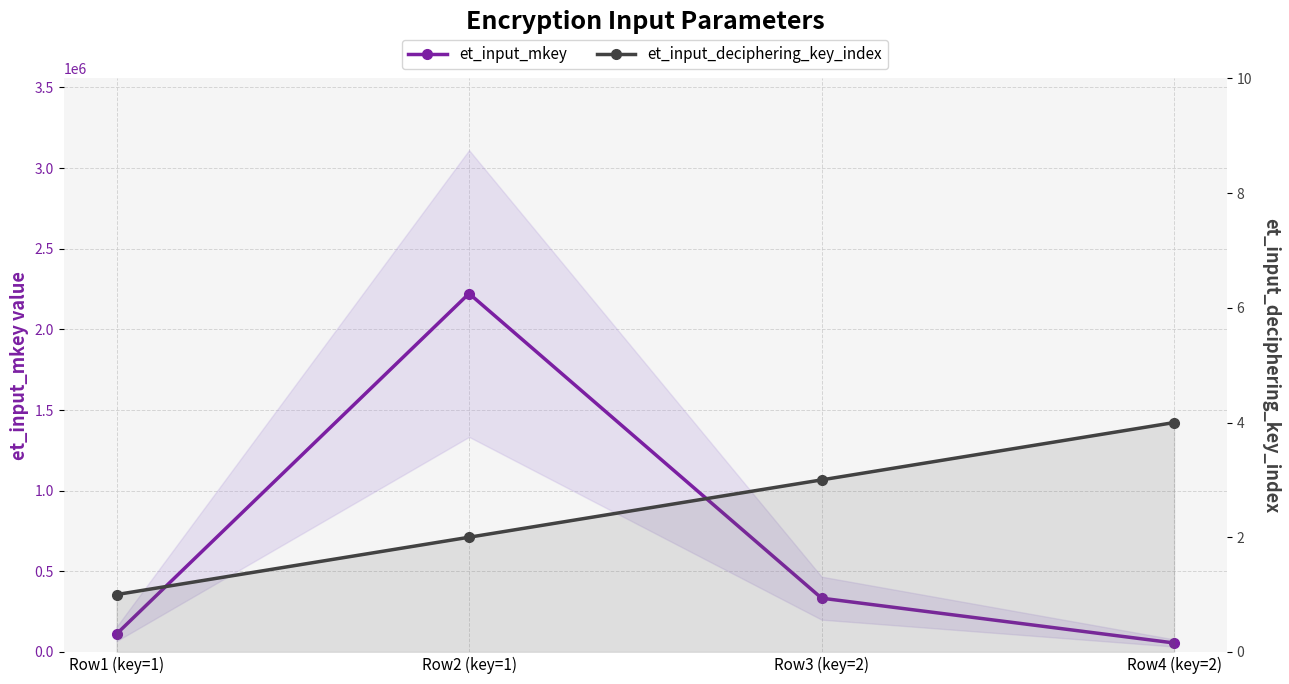

List the series in order of their peak value, lowest first.

et_input_deciphering_key_index, et_input_mkey